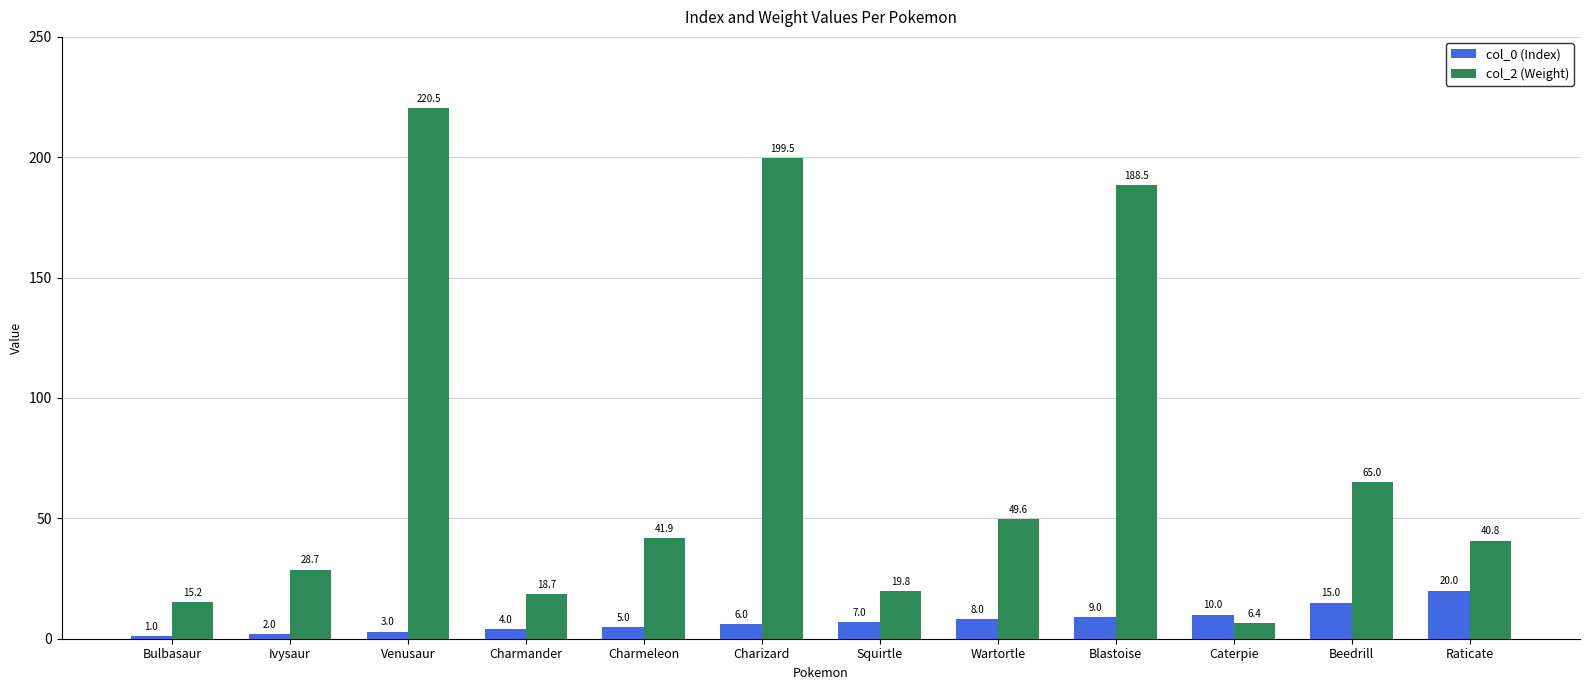

Read the col_0 (Index) value at Squirtle.

7.0